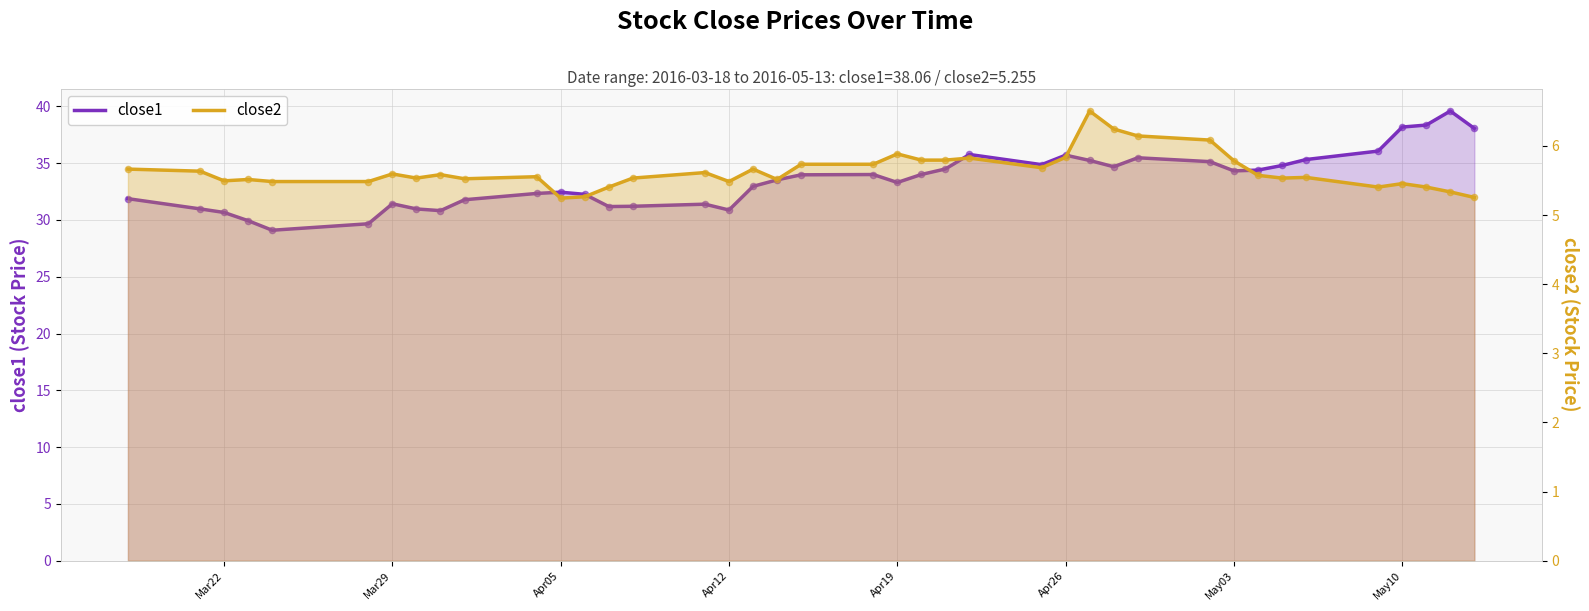

Which series has the largest total across all categories?

close1